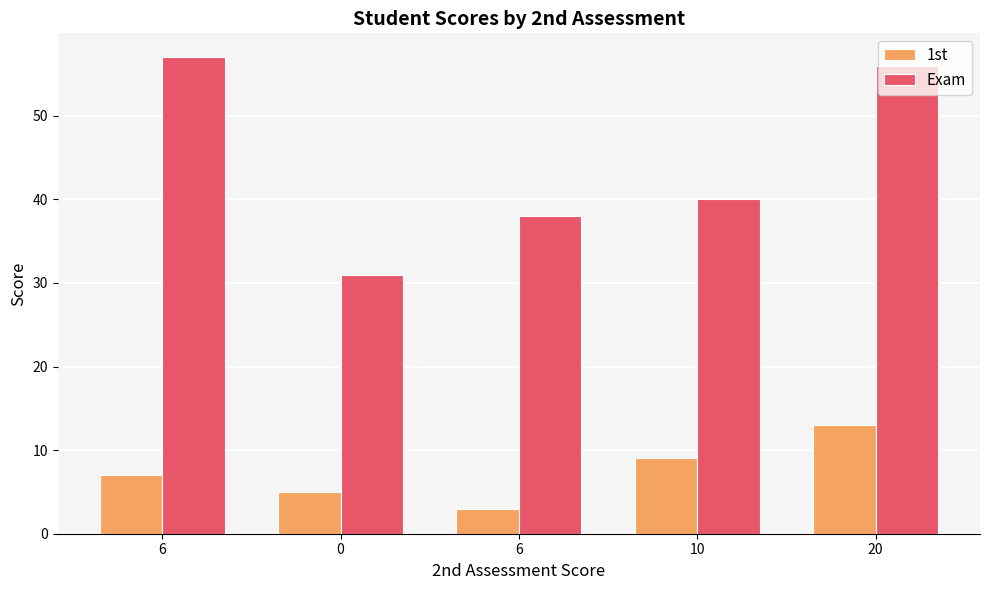

At which label is 1st closest to 8?

6